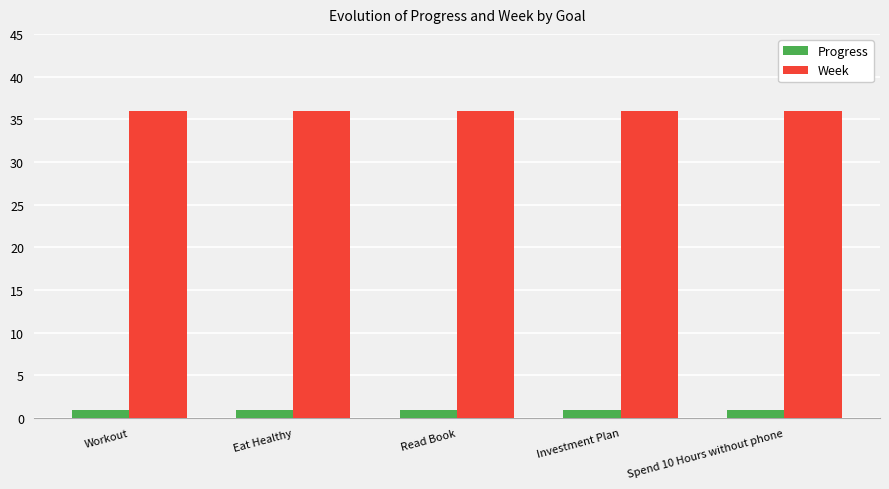

What is the maximum value for Progress?

0.9